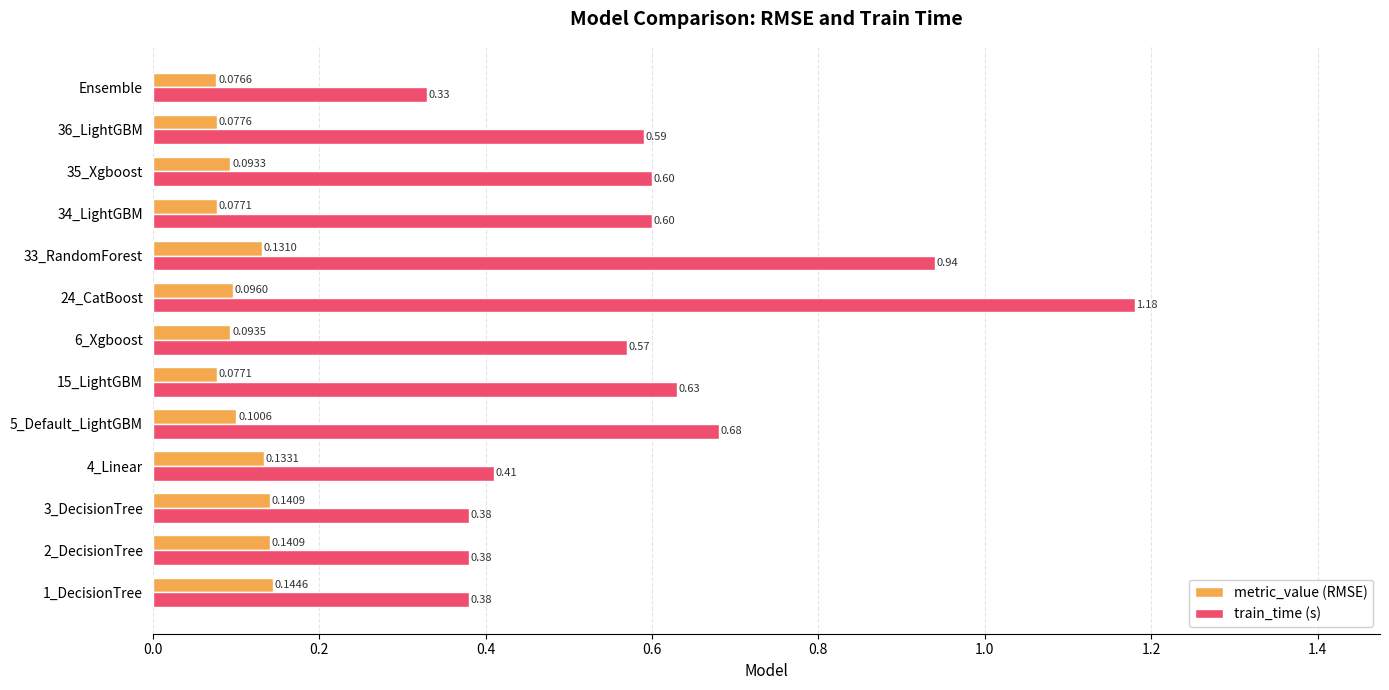

Which label corresponds to the smallest value in the chart?

Ensemble